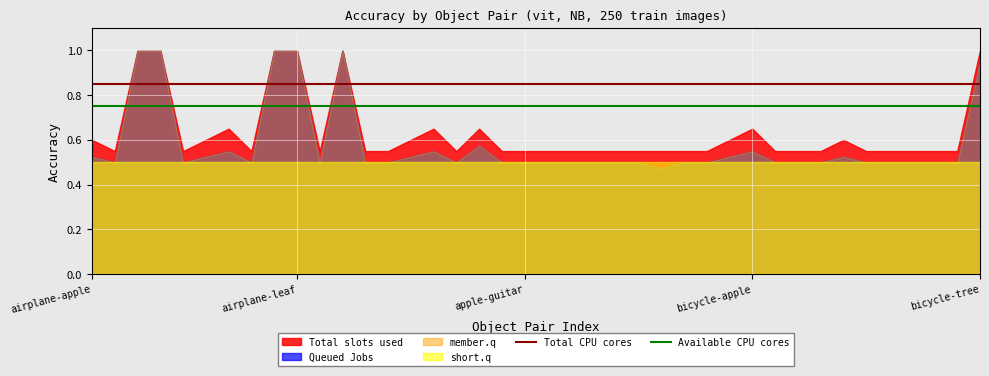

Which category has the lowest value in the Available CPU cores series?

airplane-apple